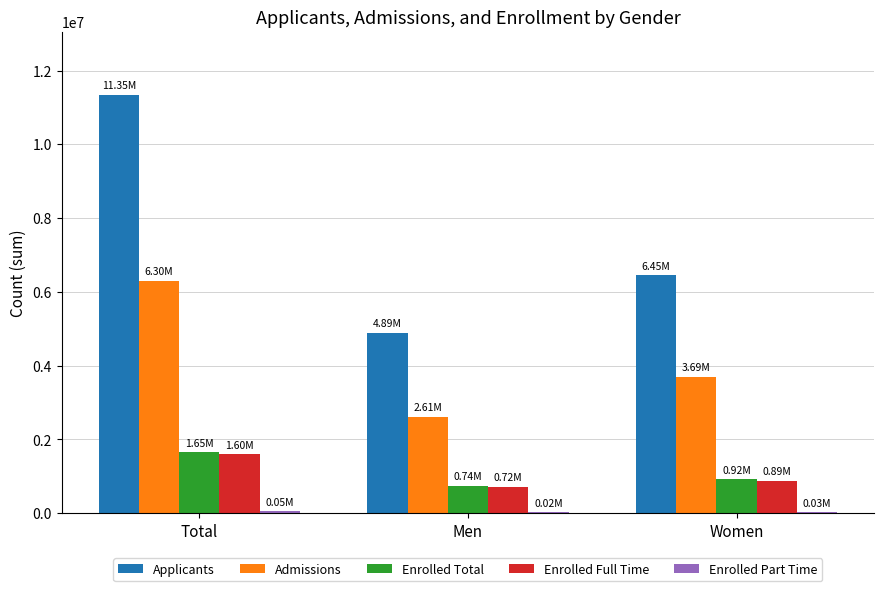

How many categories are shown in the chart?

3